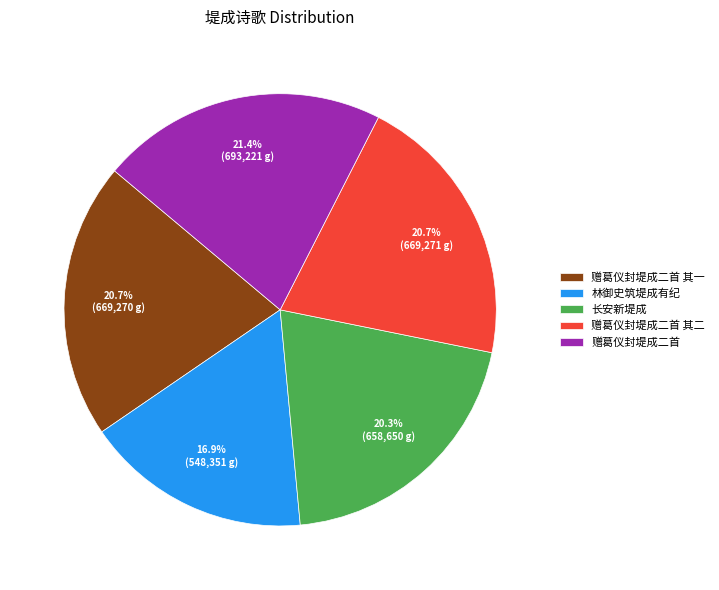

Count the number of slices in the pie.

5